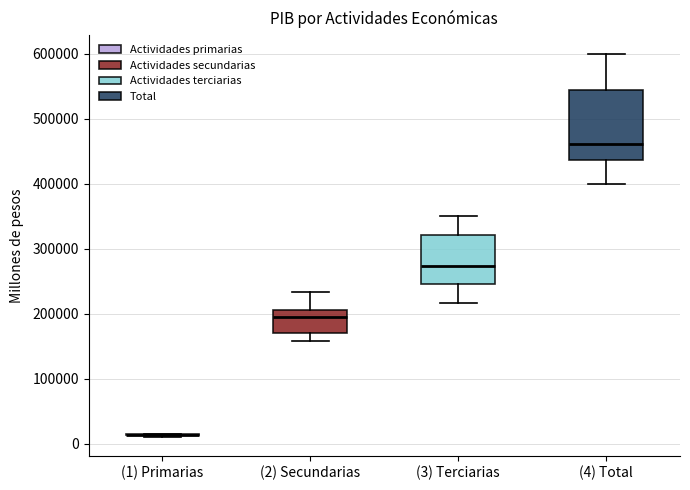

Reading left to right, read every box against the y-axis: the position of its median line, the range the box covers, and the ends of its whiskers. The values are not printed on the chart, so give them approximately, as read against the axis.

(1) Primarias: box collapsed to a line at 10000, whiskers 10000 to 20000
(2) Secundarias: median 190000, box 170000 to 210000, whiskers 160000 to 230000
(3) Terciarias: median 270000, box 250000 to 320000, whiskers 220000 to 350000
(4) Total: median 460000, box 440000 to 540000, whiskers 400000 to 600000